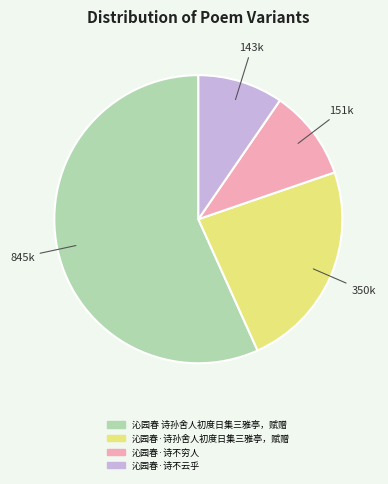

The 沁园春·诗不穷人 slice represents 25% of the pie. True or false?

False